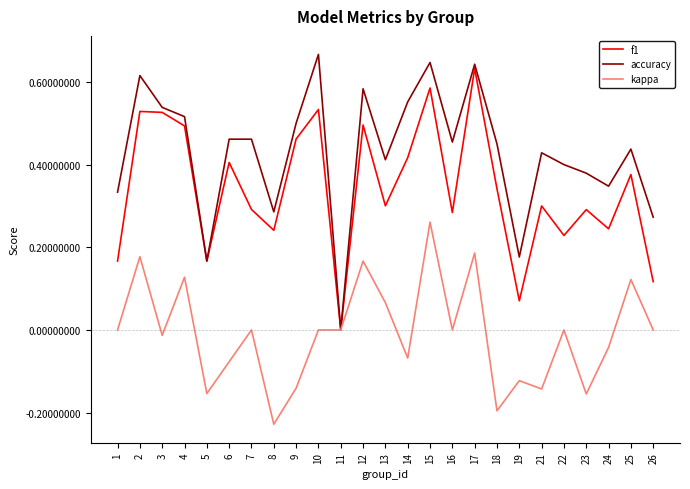

Count the number of data series in this chart.

3